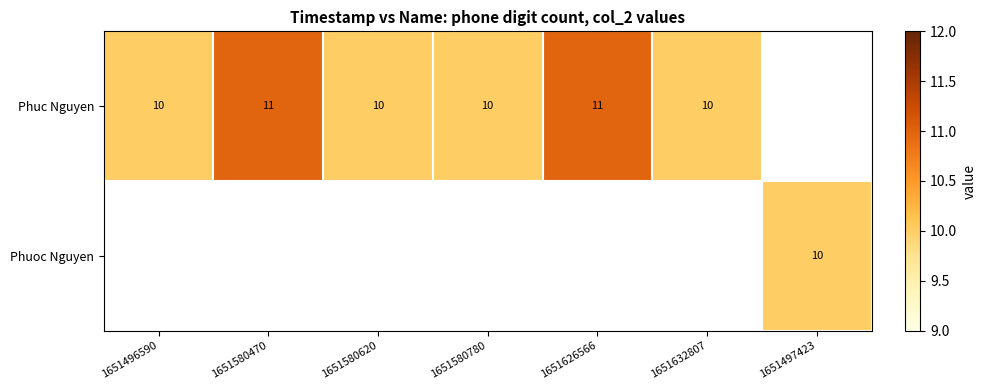

Is the value of Phuc Nguyen at 1651626566 greater than the value of Phuoc Nguyen at 1651497423?

Yes